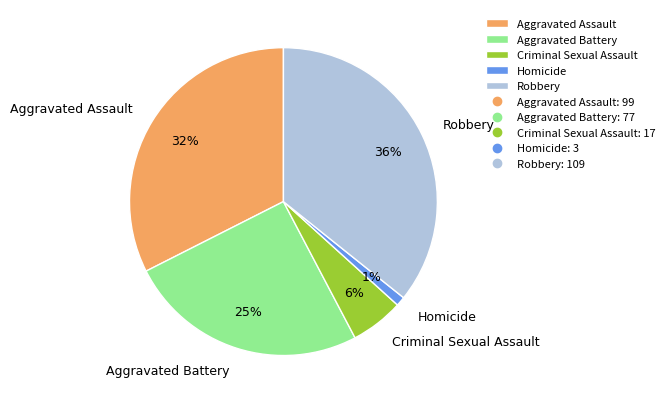

Rank the categories by value from lowest to highest.

Homicide, Criminal Sexual Assault, Aggravated Battery, Aggravated Assault, Robbery